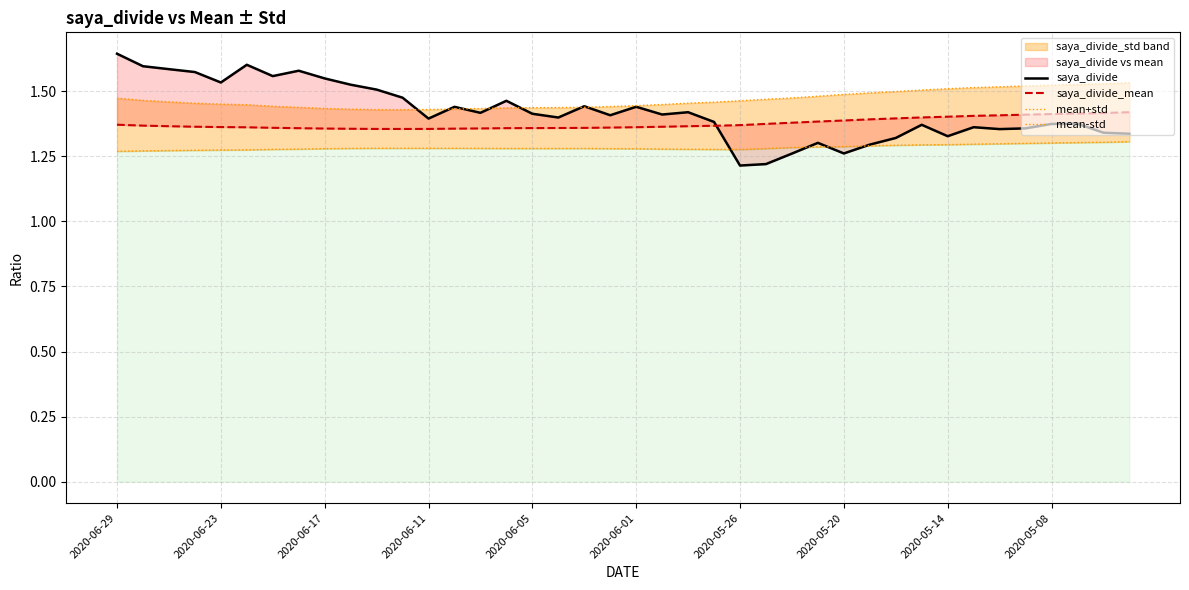

Reading left to right, list all the values displayed in this chart.

saya_divide: 1.6	1.6	1.6	1.6	1.5	1.6	1.6	1.6	1.5	1.5	1.5	1.5	1.4	1.4	1.4	1.5	1.4	1.4	1.4	1.4	1.4	1.4	1.4	1.4	1.2	1.2	1.3	1.3	1.3	1.3	1.3	1.4	1.3	1.4	1.4	1.4	1.4	1.4	1.3	1.3
saya_divide_mean: 1.4	1.4	1.4	1.4	1.4	1.4	1.4	1.4	1.4	1.4	1.4	1.4	1.4	1.4	1.4	1.4	1.4	1.4	1.4	1.4	1.4	1.4	1.4	1.4	1.4	1.4	1.4	1.4	1.4	1.4	1.4	1.4	1.4	1.4	1.4	1.4	1.4	1.4	1.4	1.4
mean+std: 1.5	1.5	1.5	1.5	1.5	1.4	1.4	1.4	1.4	1.4	1.4	1.4	1.4	1.4	1.4	1.4	1.4	1.4	1.4	1.4	1.4	1.4	1.5	1.5	1.5	1.5	1.5	1.5	1.5	1.5	1.5	1.5	1.5	1.5	1.5	1.5	1.5	1.5	1.5	1.5
mean-std: 1.3	1.3	1.3	1.3	1.3	1.3	1.3	1.3	1.3	1.3	1.3	1.3	1.3	1.3	1.3	1.3	1.3	1.3	1.3	1.3	1.3	1.3	1.3	1.3	1.3	1.3	1.3	1.3	1.3	1.3	1.3	1.3	1.3	1.3	1.3	1.3	1.3	1.3	1.3	1.3